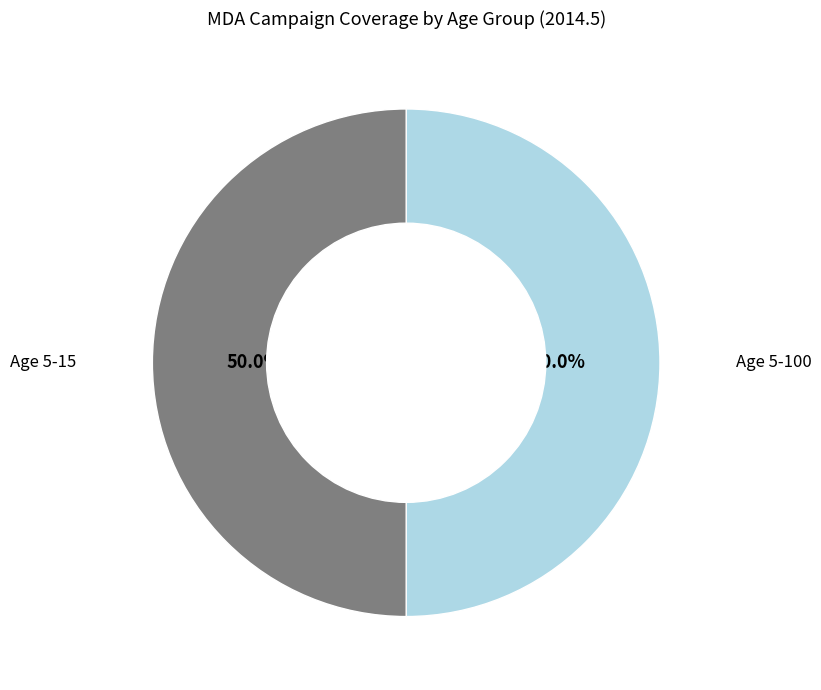

How many slices are in this pie chart?

2